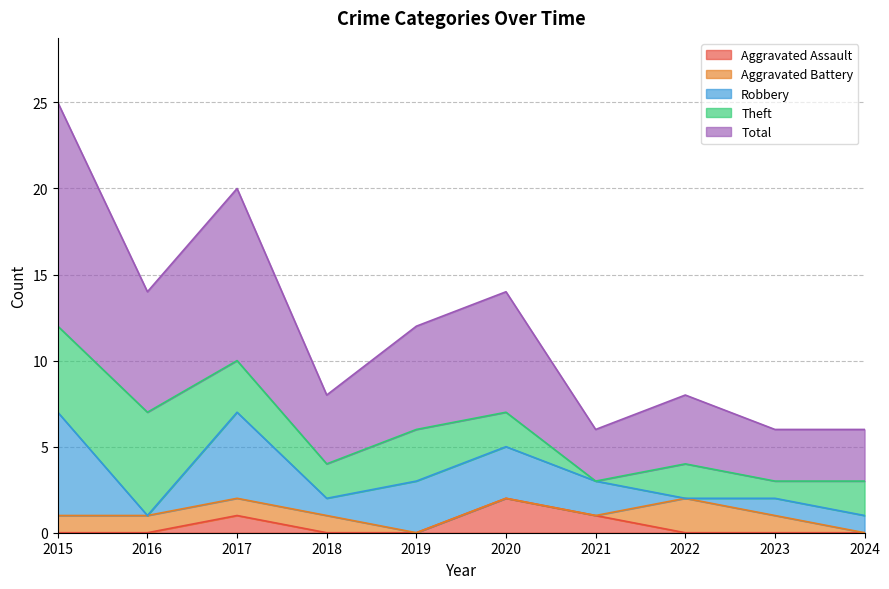

What is the difference between the maximum and second lowest values in the Robbery series?

6